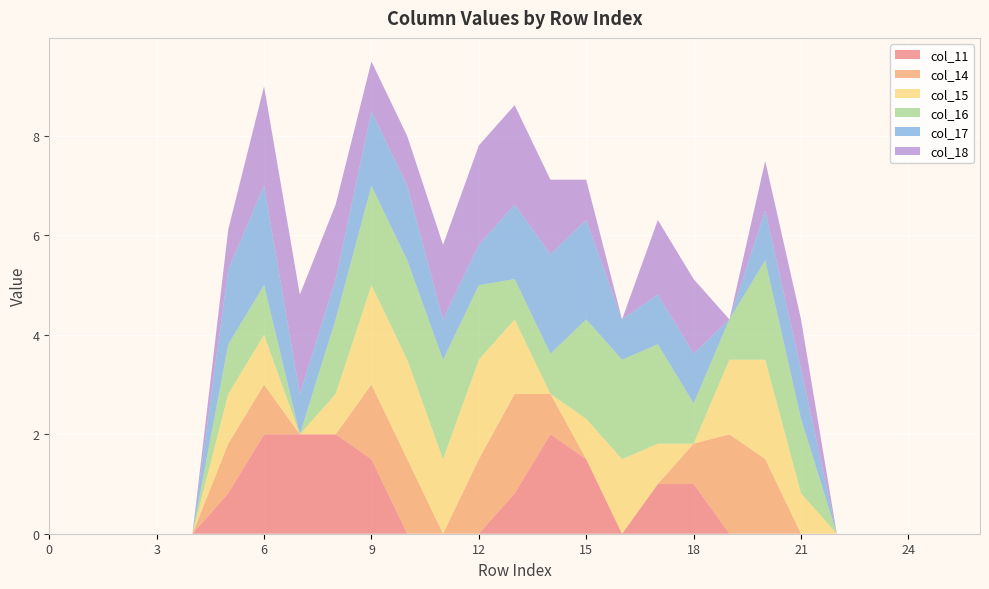

Reading right to left, extract all data points from this chart.

col_11: 0.0	0.0	0.0	0.0	0.0	0.0	0.0	0.0	1.0	1.0	0.0	1.5	2.0	0.8	0.0	0.0	0.0	1.5	2.0	2.0	2.0	0.8	0.0	0.0	0.0	0.0	0.0
col_14: 0.0	0.0	0.0	0.0	0.0	0.0	1.5	2.0	0.8	0.0	0.0	0.0	0.8	2.0	1.5	0.0	1.5	1.5	0.0	0.0	1.0	1.0	0.0	0.0	0.0	0.0	0.0
col_15: 0.0	0.0	0.0	0.0	0.0	0.8	2.0	1.5	0.0	0.8	1.5	0.8	0.0	1.5	2.0	1.5	2.0	2.0	0.8	0.0	1.0	1.0	0.0	0.0	0.0	0.0	0.0
col_16: 0.0	0.0	0.0	0.0	0.0	1.5	2.0	0.8	0.8	2.0	2.0	2.0	0.8	0.8	1.5	2.0	2.0	2.0	1.5	0.0	1.0	1.0	0.0	0.0	0.0	0.0	0.0
col_17: 0.0	0.0	0.0	0.0	0.0	1.0	1.0	0.0	1.0	1.0	0.8	2.0	2.0	1.5	0.8	0.8	1.5	1.5	0.8	0.8	2.0	1.5	0.0	0.0	0.0	0.0	0.0
col_18: 0.0	0.0	0.0	0.0	0.0	1.0	1.0	0.0	1.5	1.5	0.0	0.8	1.5	2.0	2.0	1.5	1.0	1.0	1.5	2.0	2.0	0.8	0.0	0.0	0.0	0.0	0.0